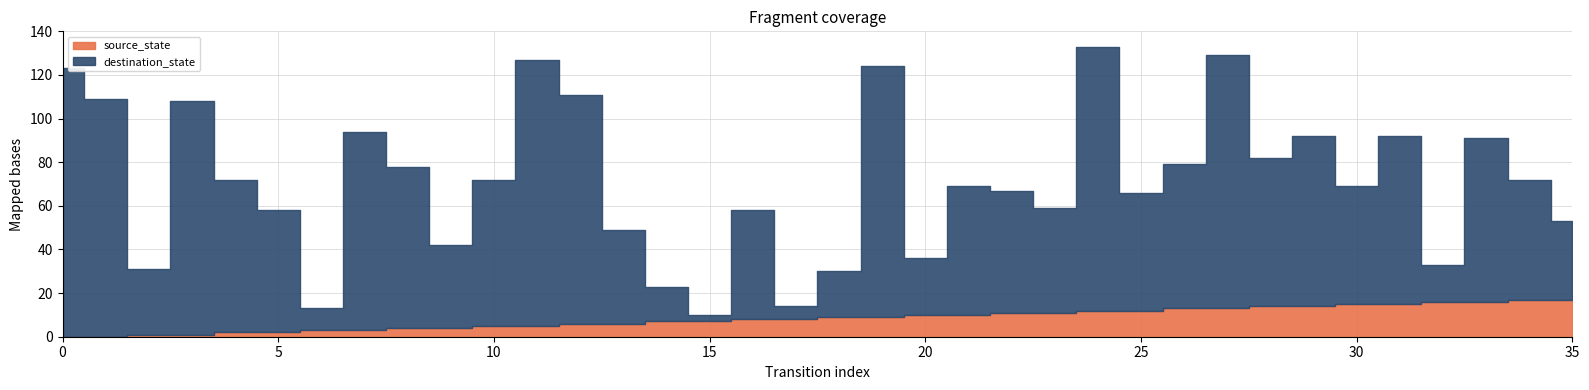

What is the maximum value shown in the chart?

123